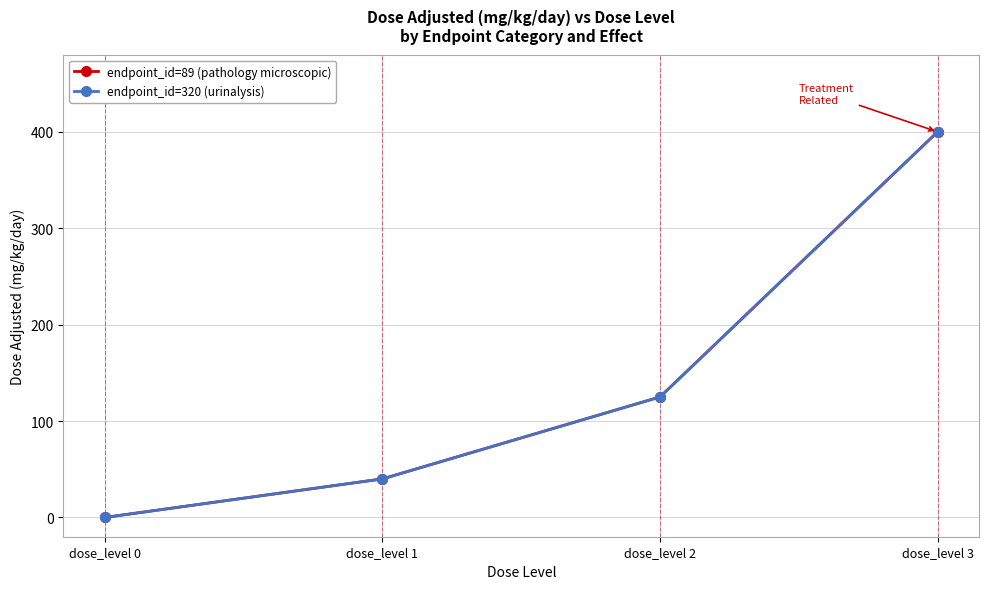

Is this an area chart (filled region under the line)?

No